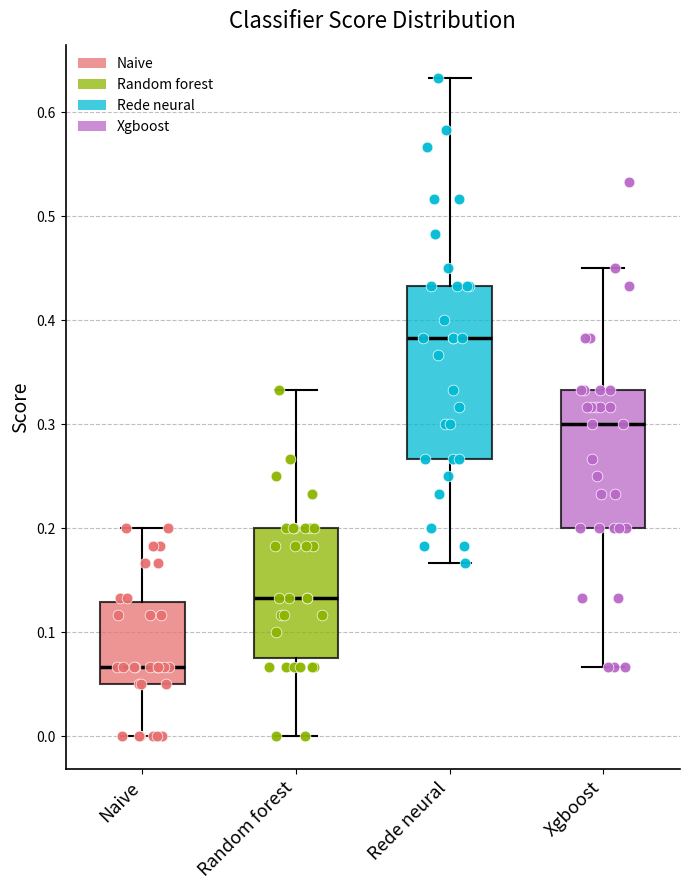

Comparing the boxes themselves (not the whiskers), which one is the tallest?

Rede neural